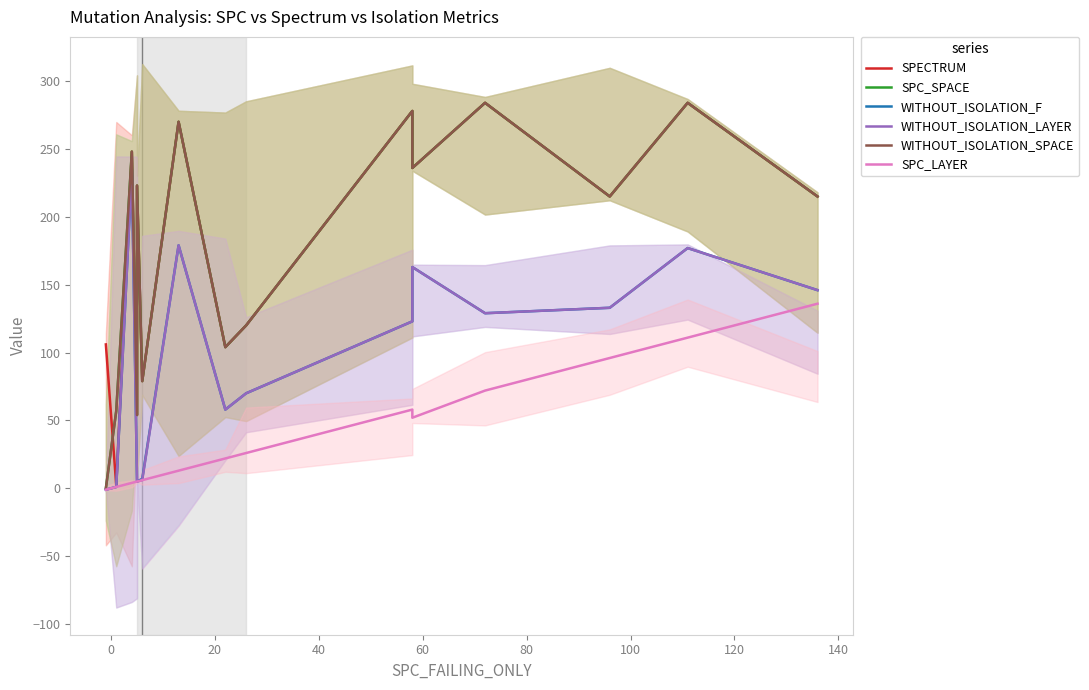

Reading left to right, what are all the values shown in this chart?

SPECTRUM: 106	2	248	54	223	79	270	104	120	278	236	284	215	284	215
SPC_SPACE: 0	57	248	54	223	79	270	104	120	278	236	284	215	284	215
WITHOUT_ISOLATION_F: -1	1	235	5	5	7	179	58	70	123	163	129	133	177	146
WITHOUT_ISOLATION_LAYER: -1	1	235	5	5	6	179	58	70	123	163	129	133	177	146
WITHOUT_ISOLATION_SPACE: 0	57	248	54	223	79	270	104	120	278	236	284	215	284	215
SPC_LAYER: -1	1	4	5	5	6	13	22	26	58	52	72	96	111	136